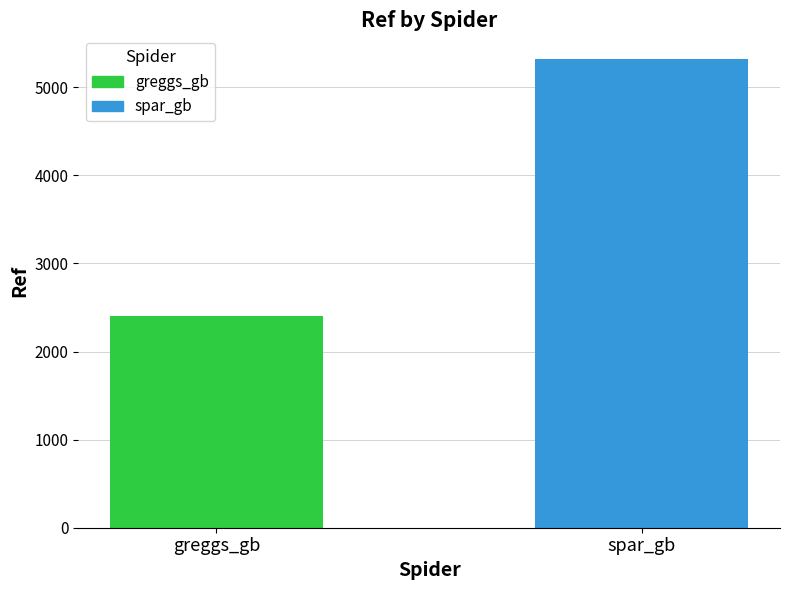

What is the label of the 1st bar from the right?

spar_gb